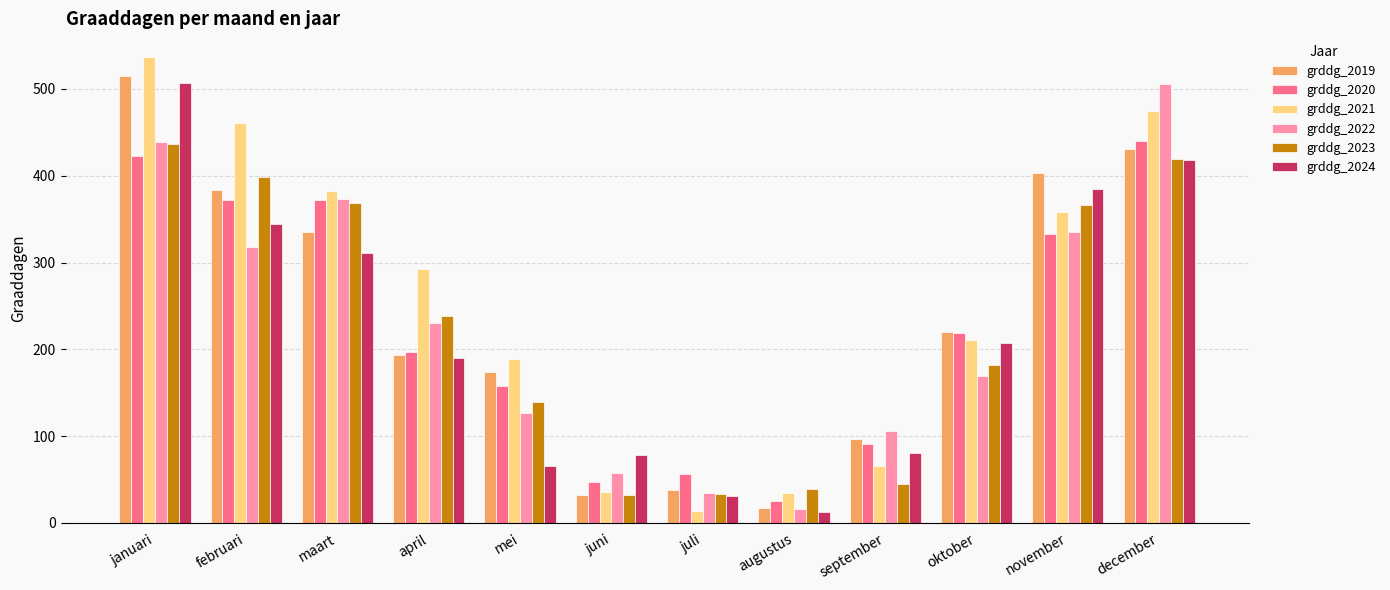

What value does the grddg_2020 series have at maart?

371.5